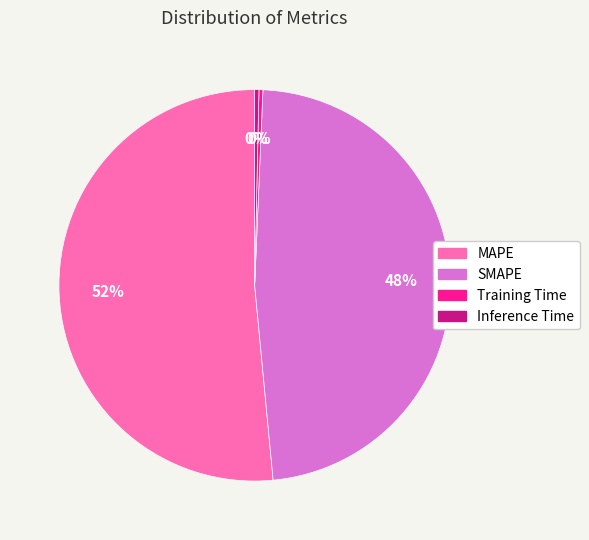

True or false: Inference Time accounts for 11% of the total.

False